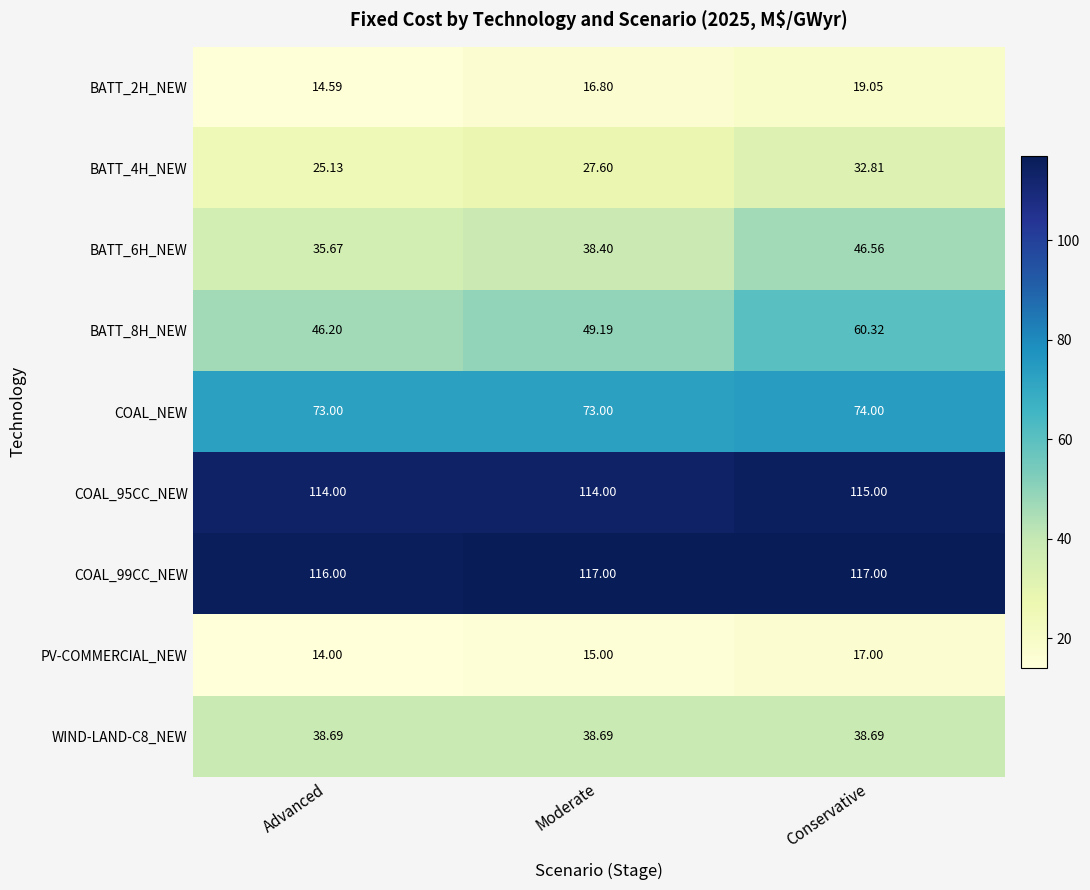

Rank the categories by BATT_2H_NEW value from lowest to highest.

Advanced, Moderate, Conservative